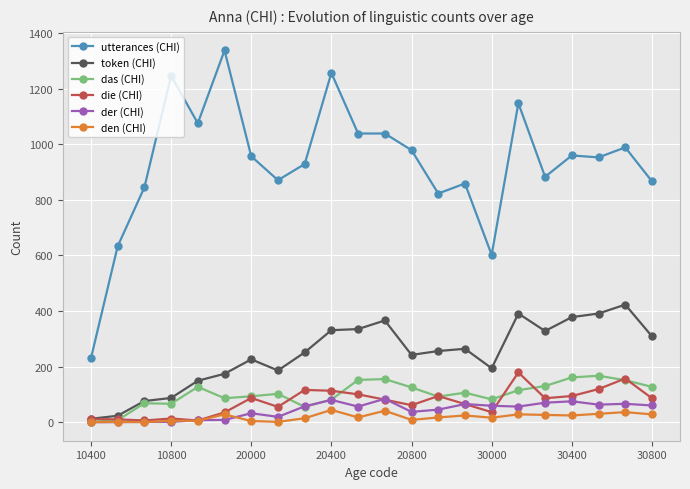

List the series in order of their peak value, highest first.

utterances (CHI), token (CHI), die (CHI), das (CHI), der (CHI), den (CHI)